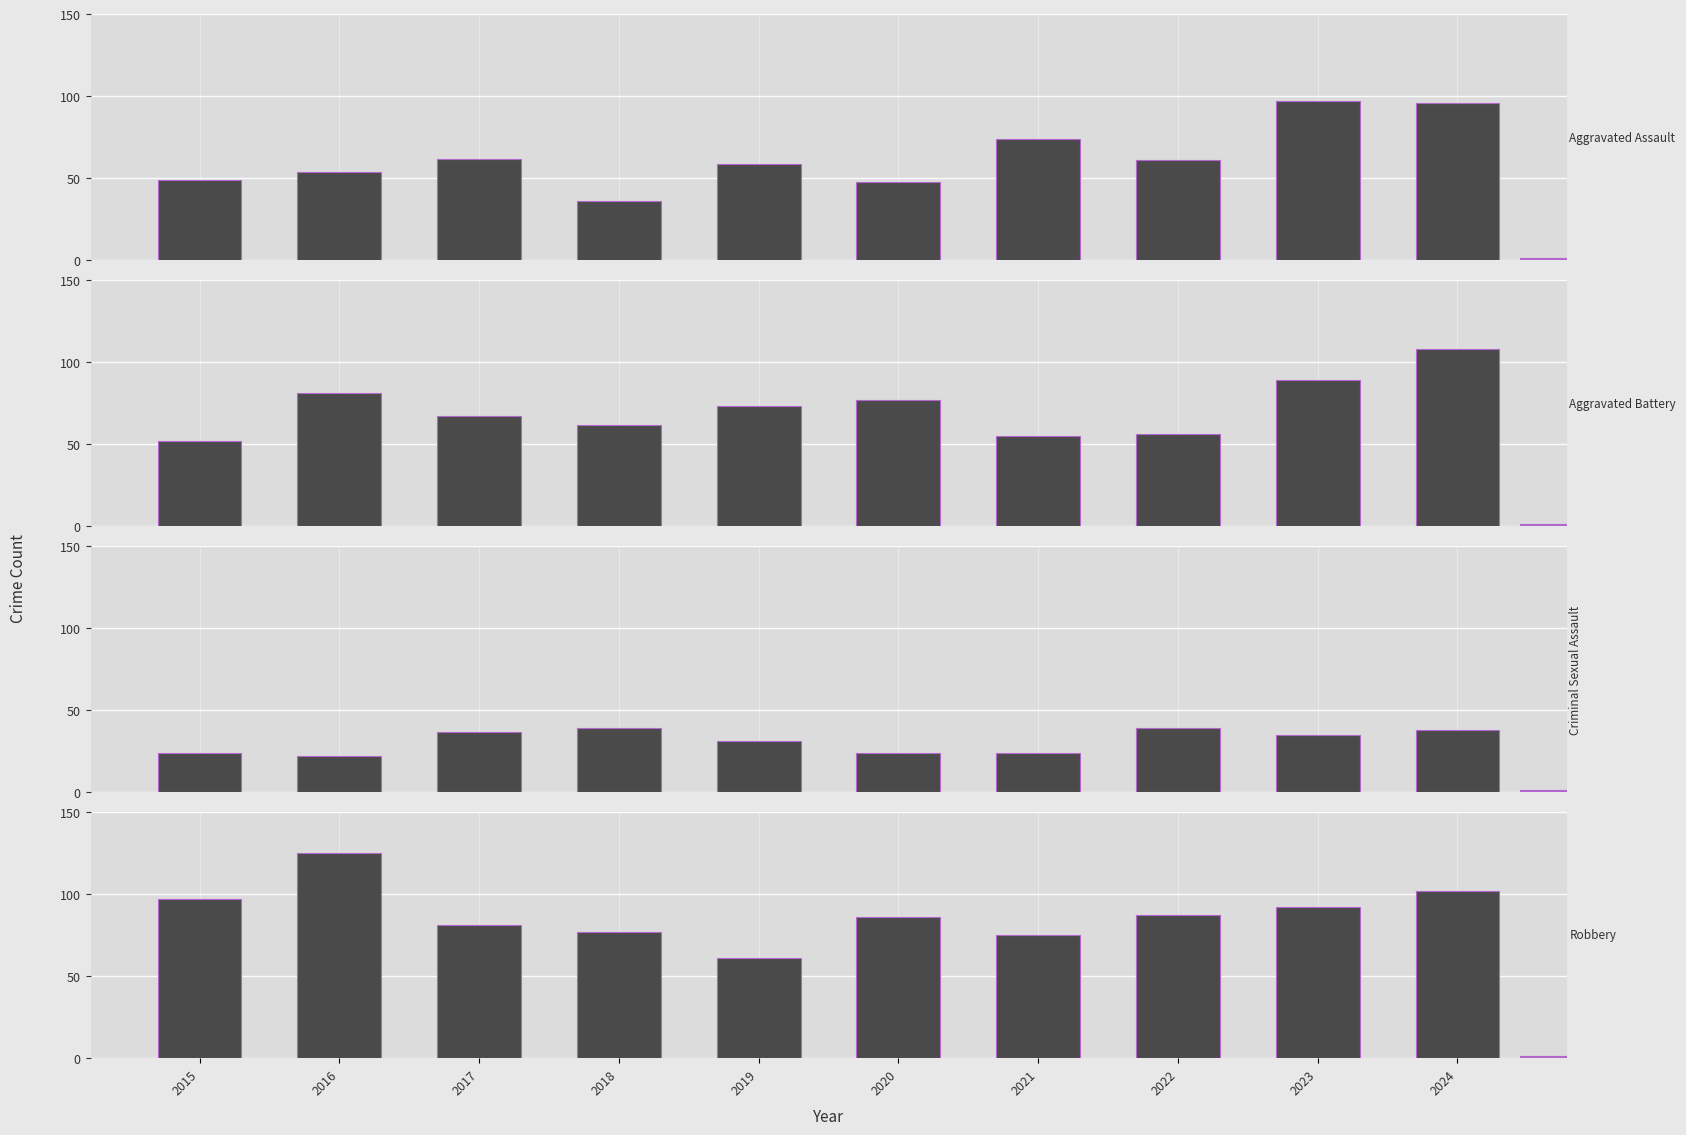

List the series in order of their peak value, lowest first.

Criminal Sexual Assault, Aggravated Assault, Aggravated Battery, Robbery